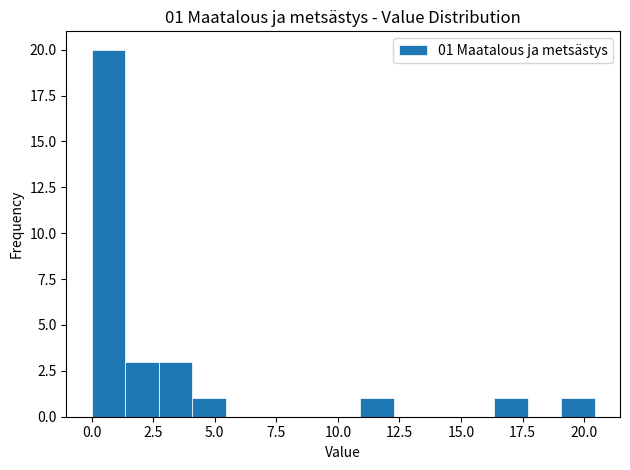

Around what value on the x-axis is the tallest bar? Give the approximate position of its centre, as read against the axis.

0.5